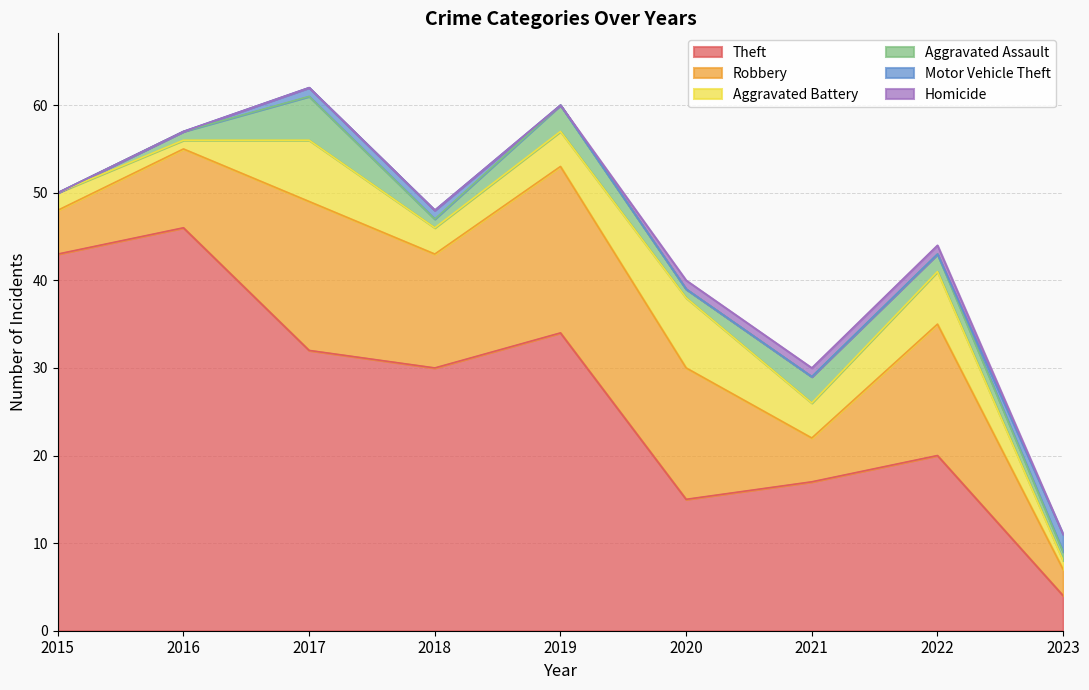

What is the value of the Robbery point at the 7th from the left?

5